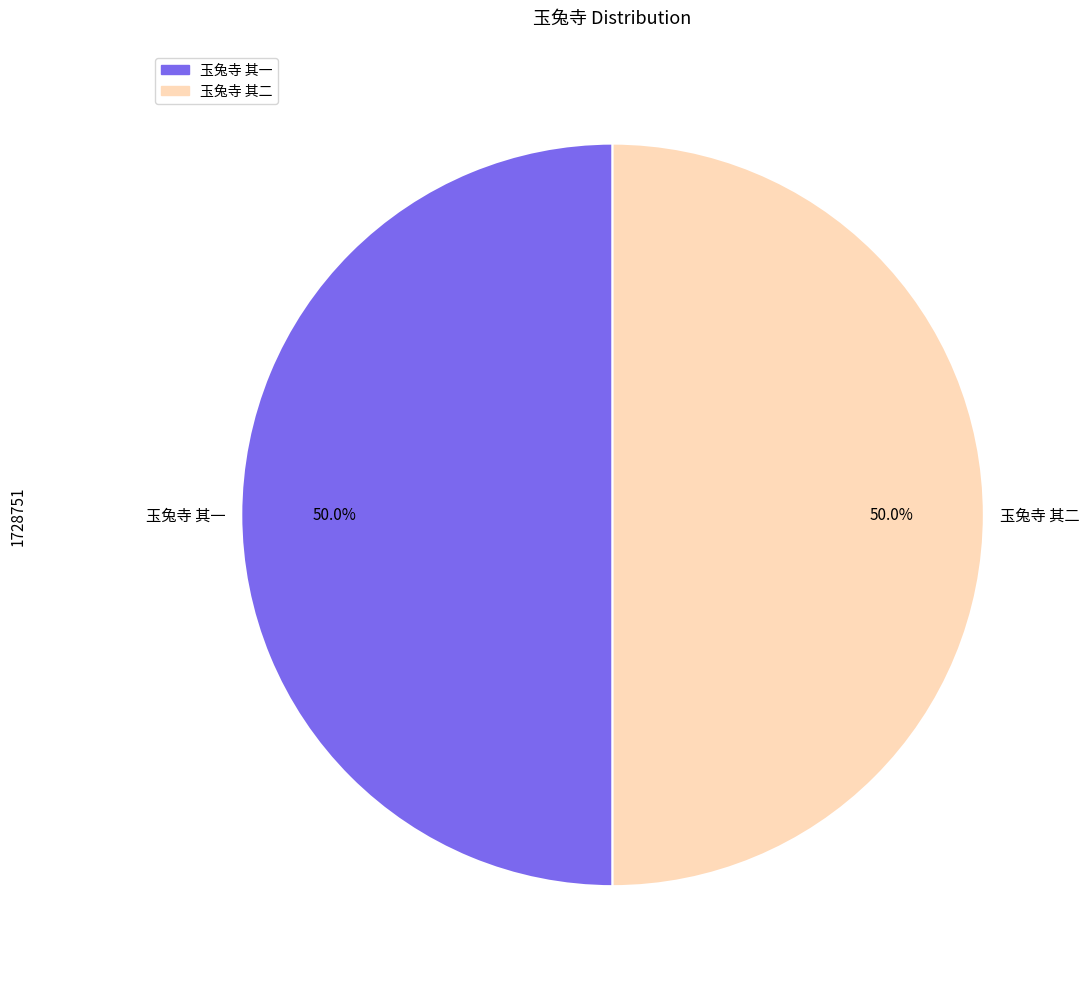

How many slices are in this pie chart?

2